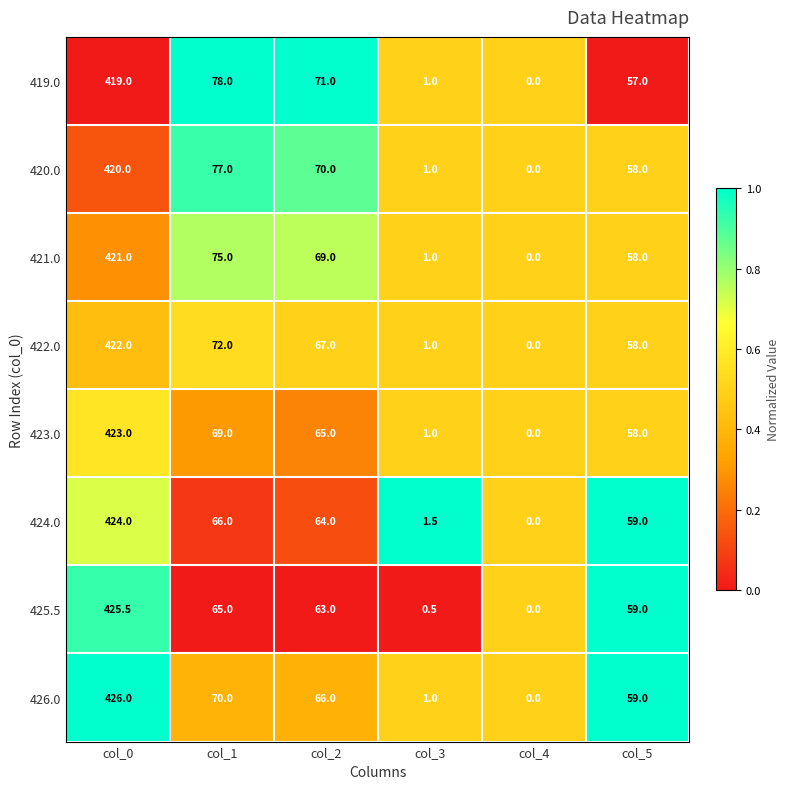

Read the 422.0 value at col_5.

58.0